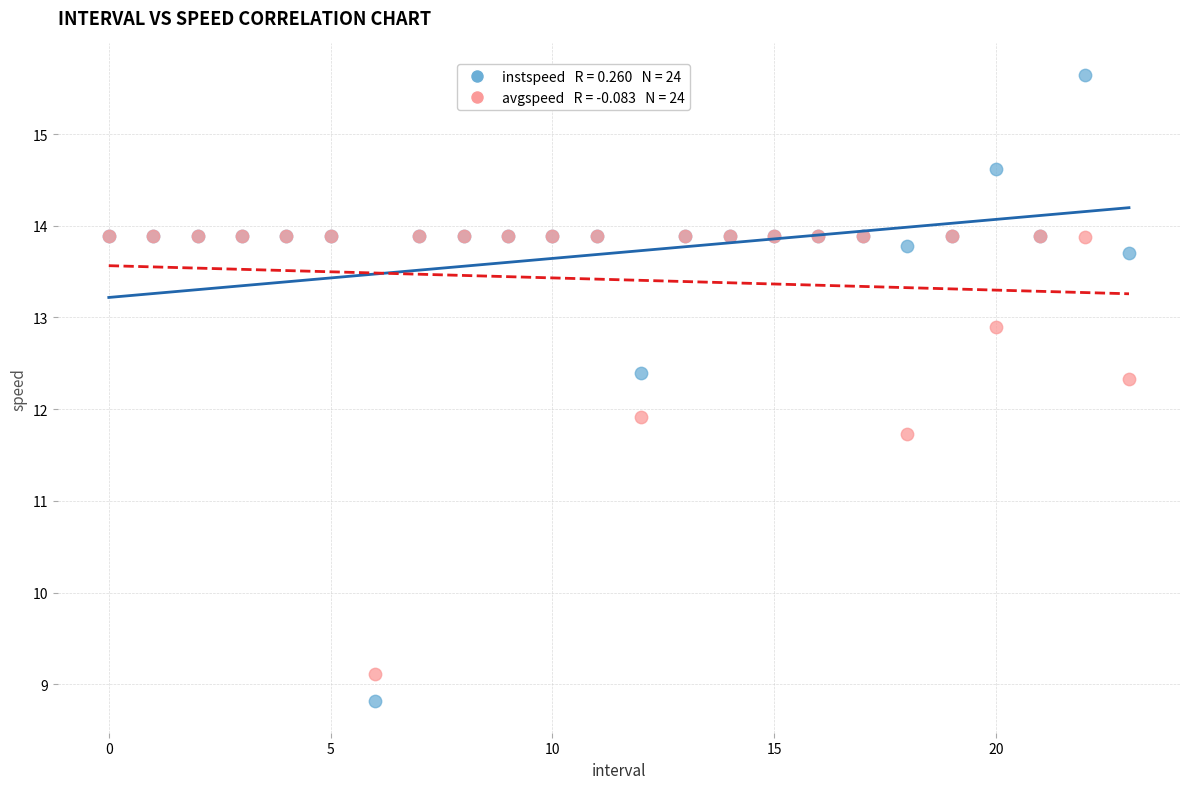

Across all series, what Y value is closest to 12?

11.9